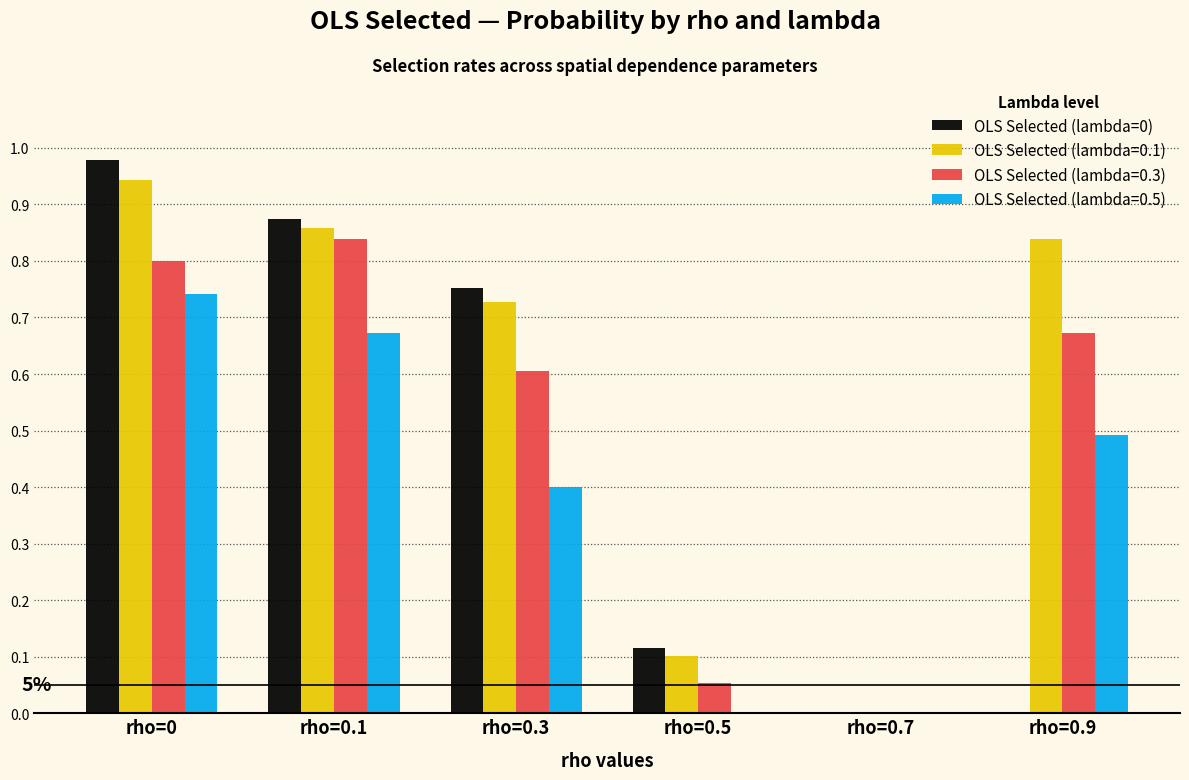

At which category does the chart reach its peak across all series?

rho=0